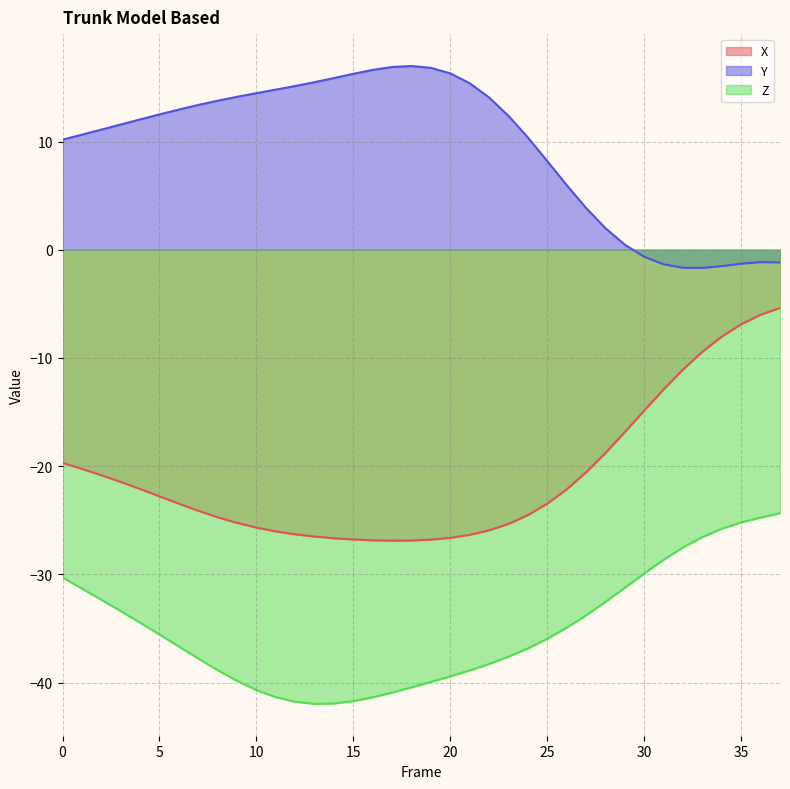

True or false: Y and X cross at least once.

False